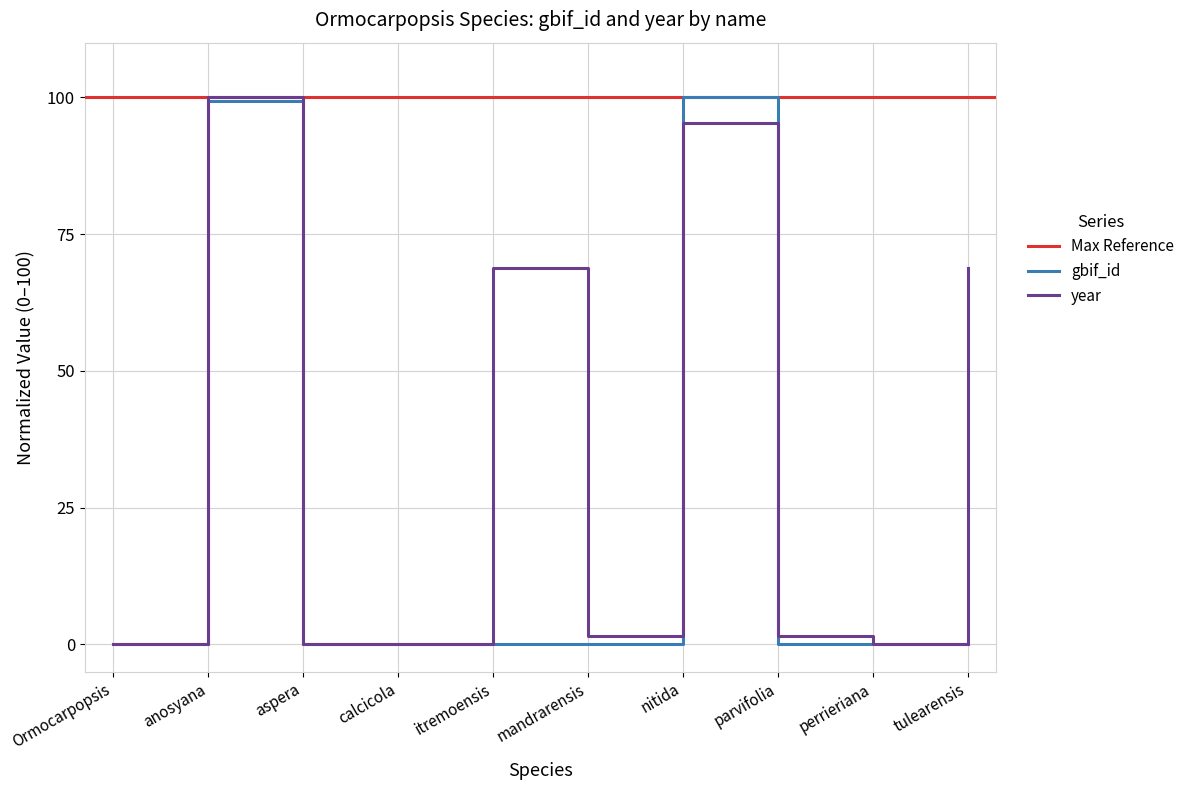

True or false: gbif_id and year cross at least once.

True